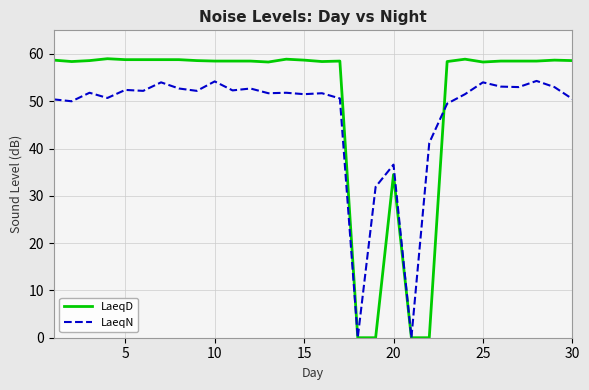

Count the number of data series in this chart.

2